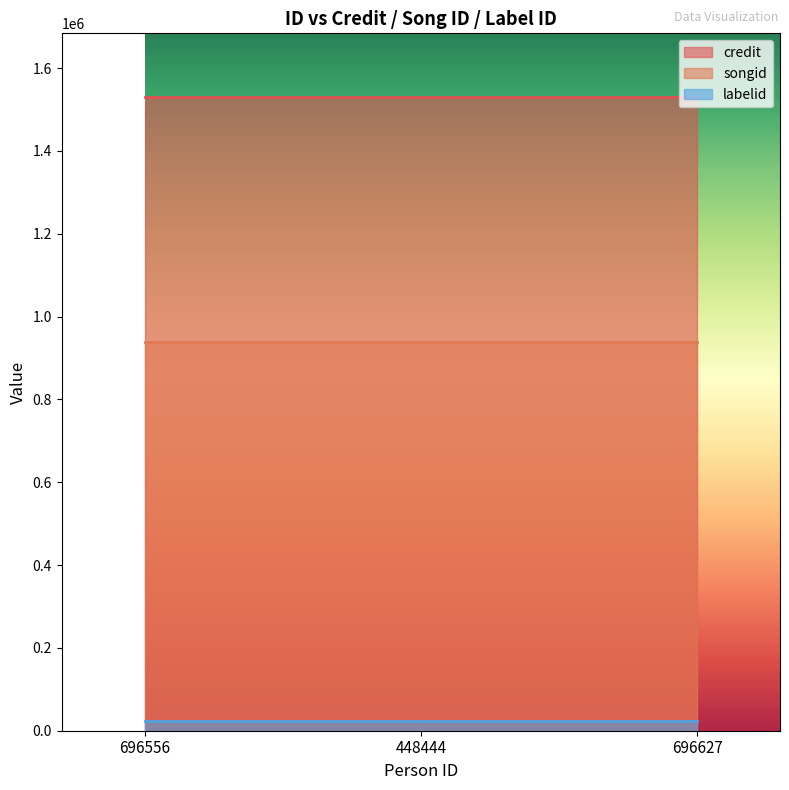

Reading right to left, what are all the values shown in this chart?

credit: 696627=1530889	448444=1530889	696556=1530889
songid: 696627=937690	448444=937690	696556=937690
labelid: 696627=22854	448444=22854	696556=22854